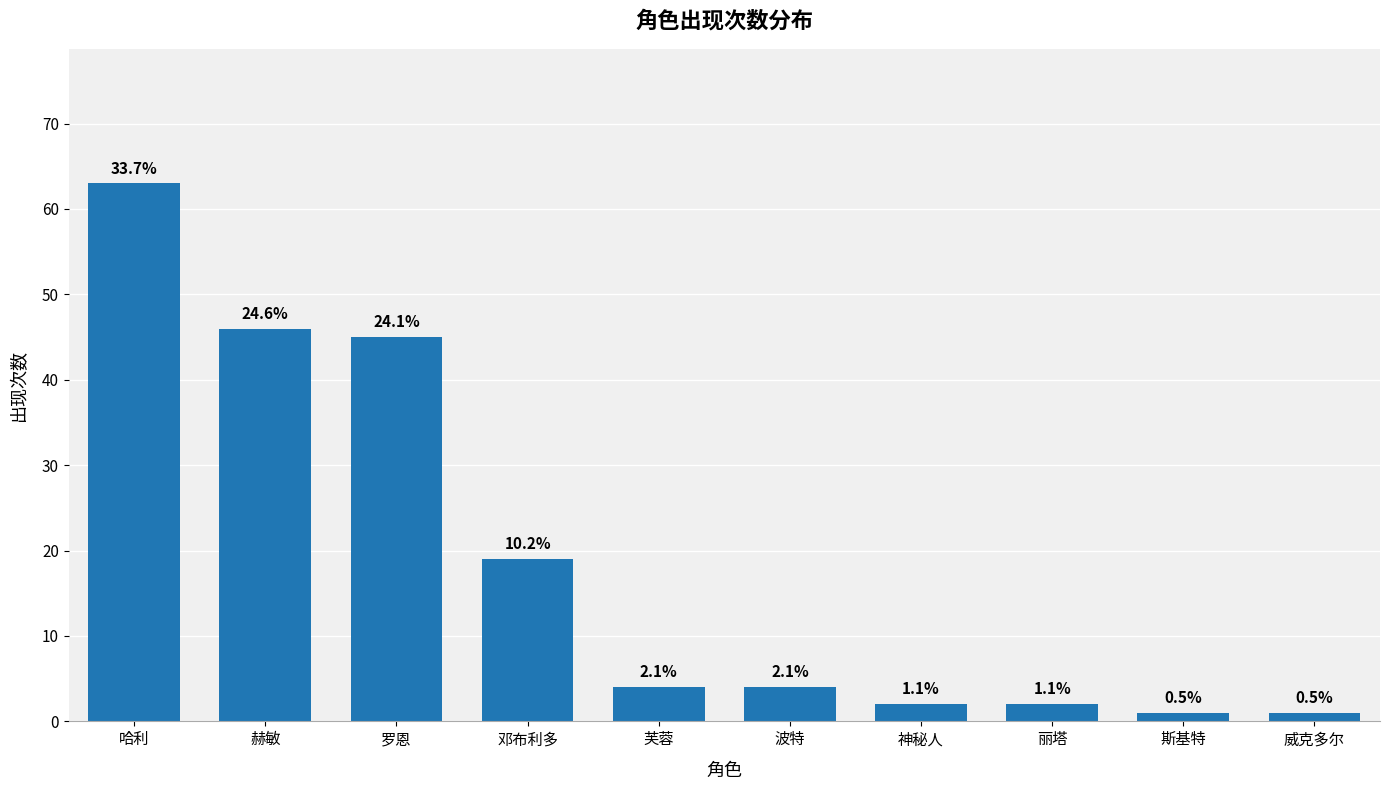

Does the chart contain any negative values?

No